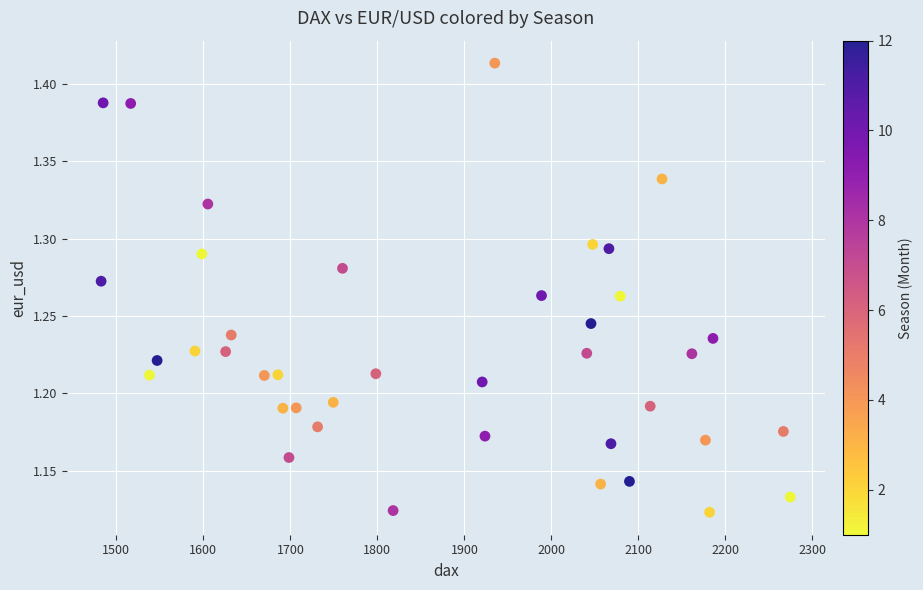

What is the range of X values (max minus min)?

792.2